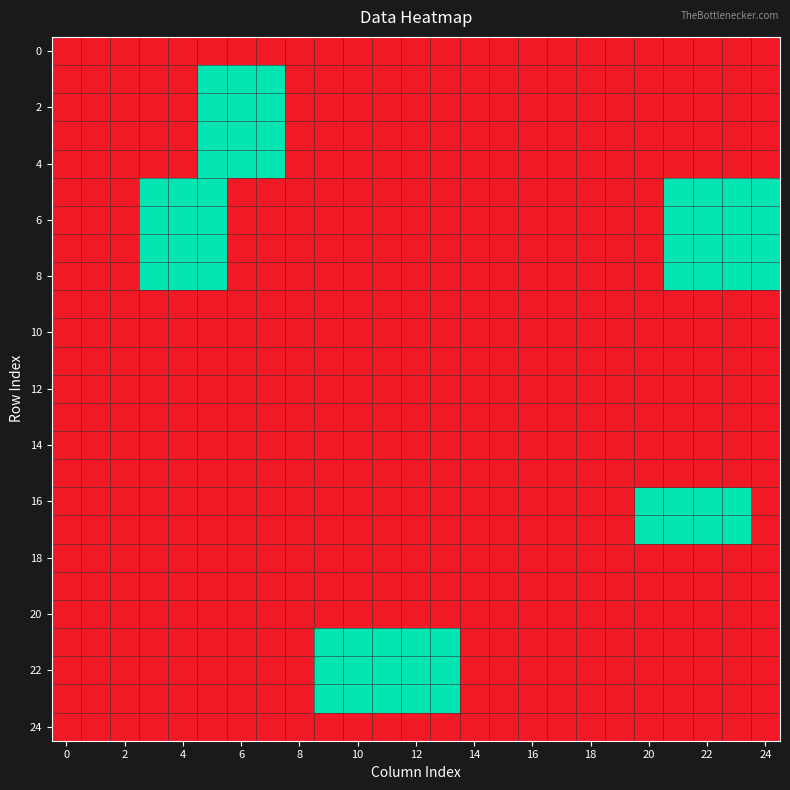

How many categories are shown in the chart?

25